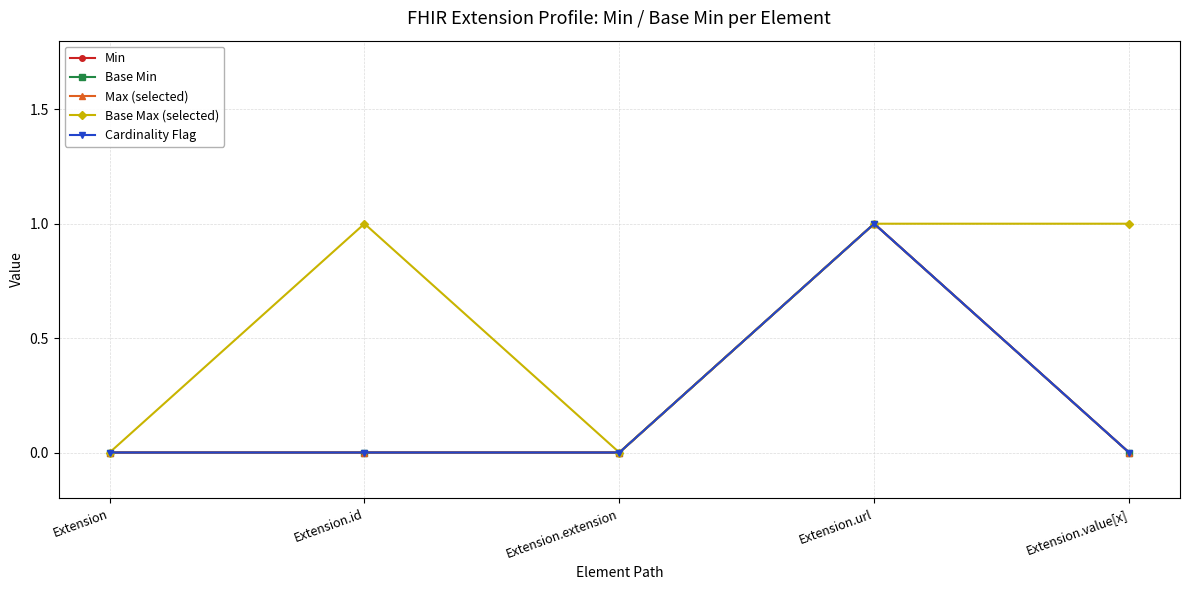

At which category does Base Min reach its first local peak?

Extension.url